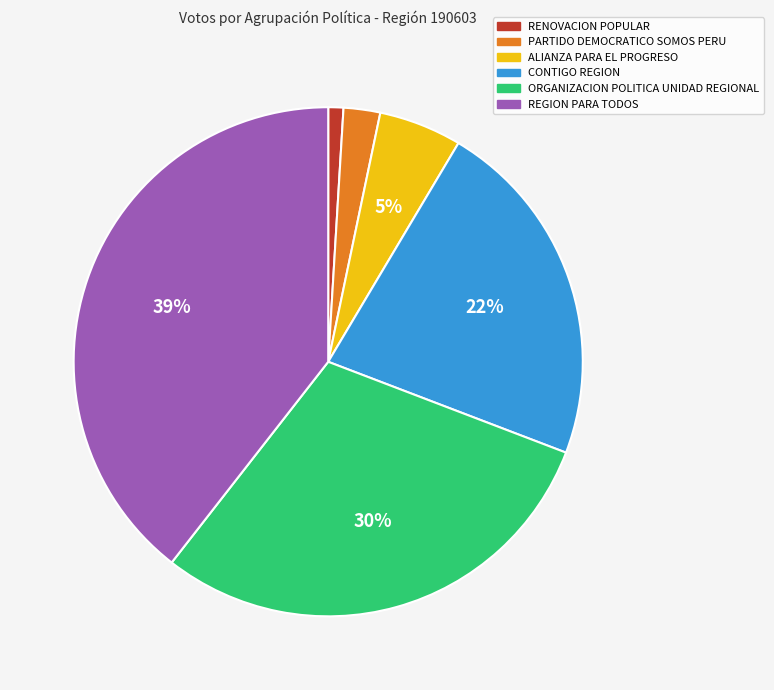

Does PARTIDO DEMOCRATICO SOMOS PERU represent more than half of the total?

No